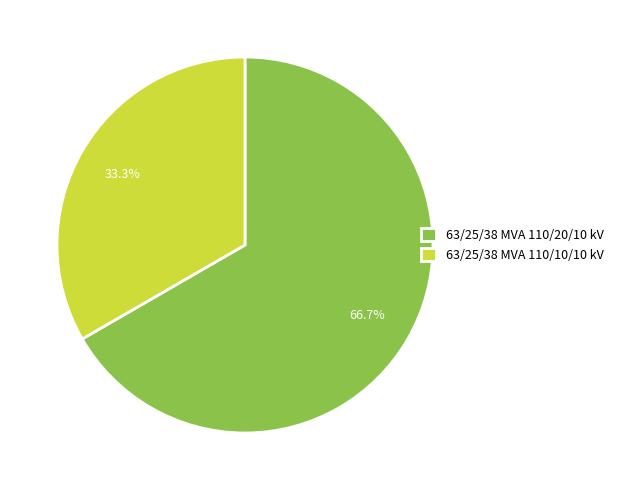

What percentage is the 63/25/38 MVA 110/20/10 kV slice, to the nearest percent?

67%